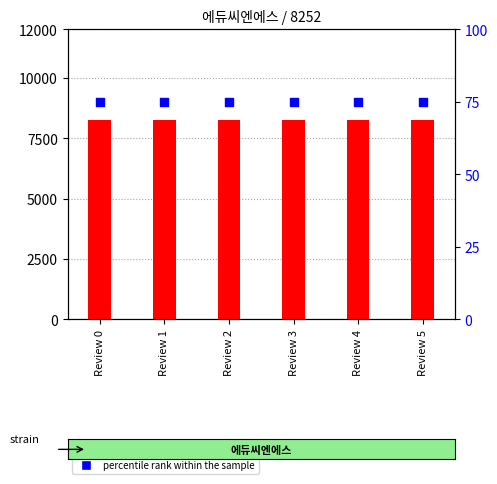

Which series contains the highest Y value?

count